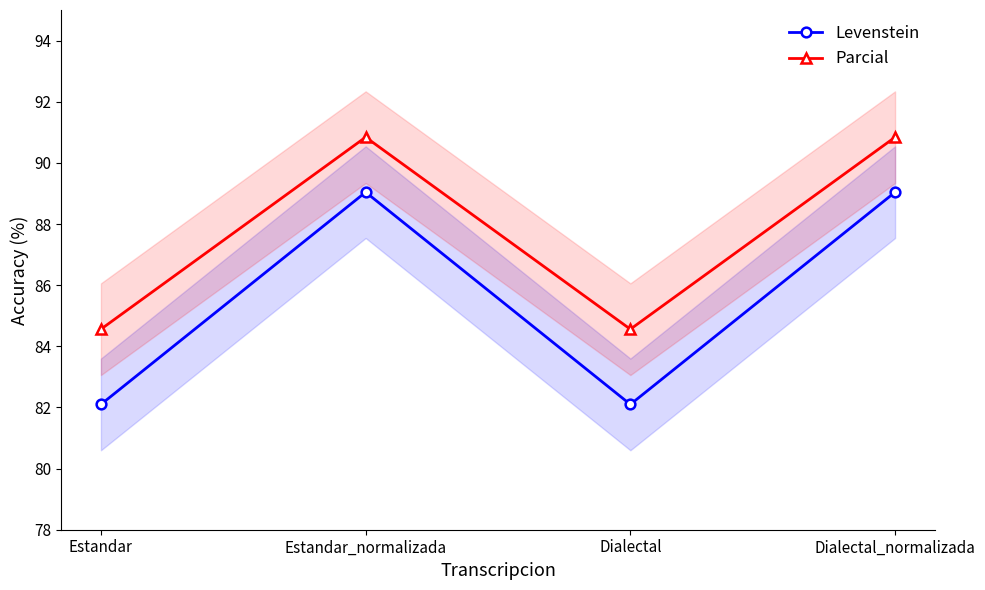

Which series has the largest range (max minus min)?

Levenstein